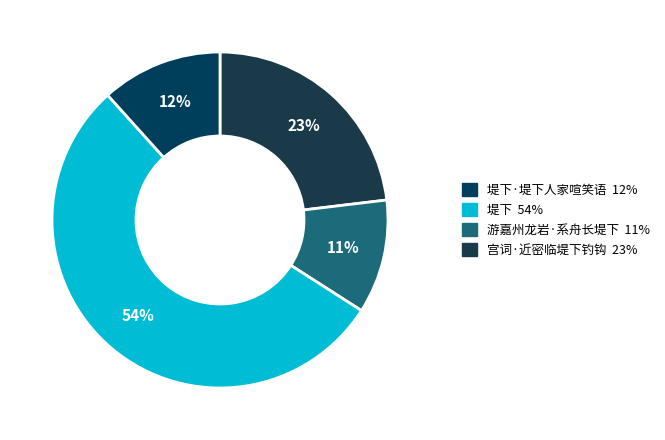

How many slices are in this pie chart?

4